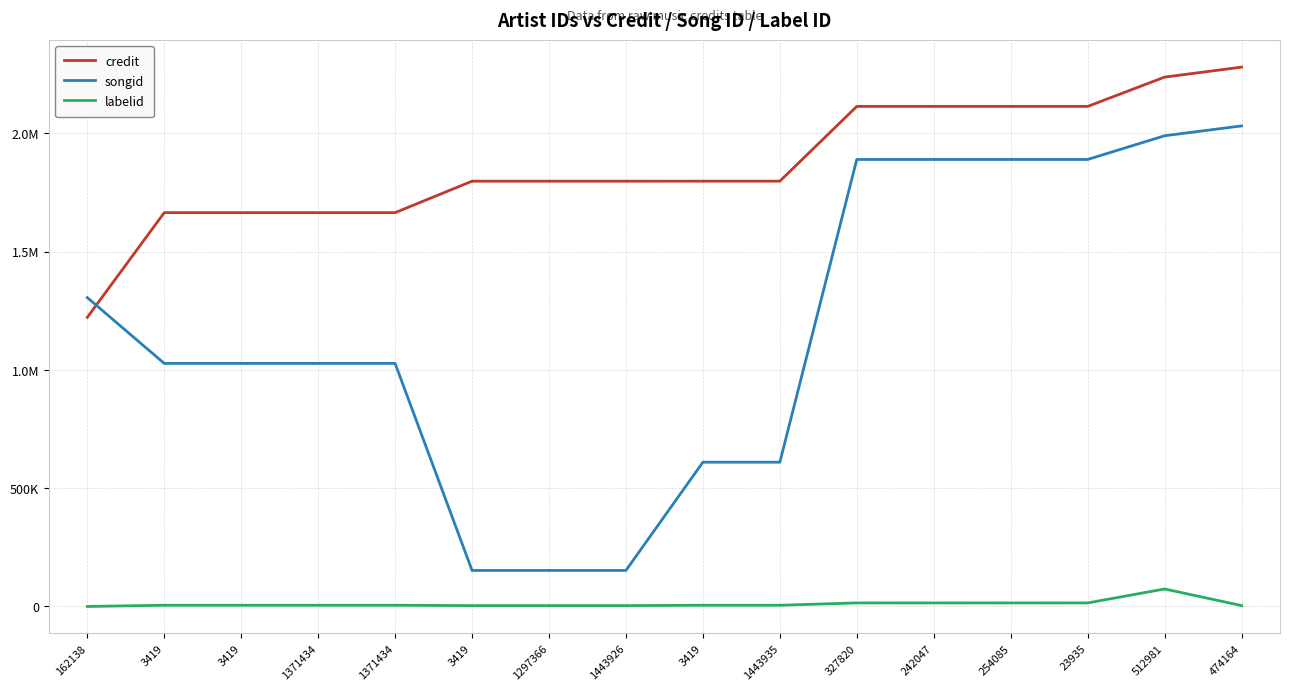

Is this an area chart (filled region under the line)?

No